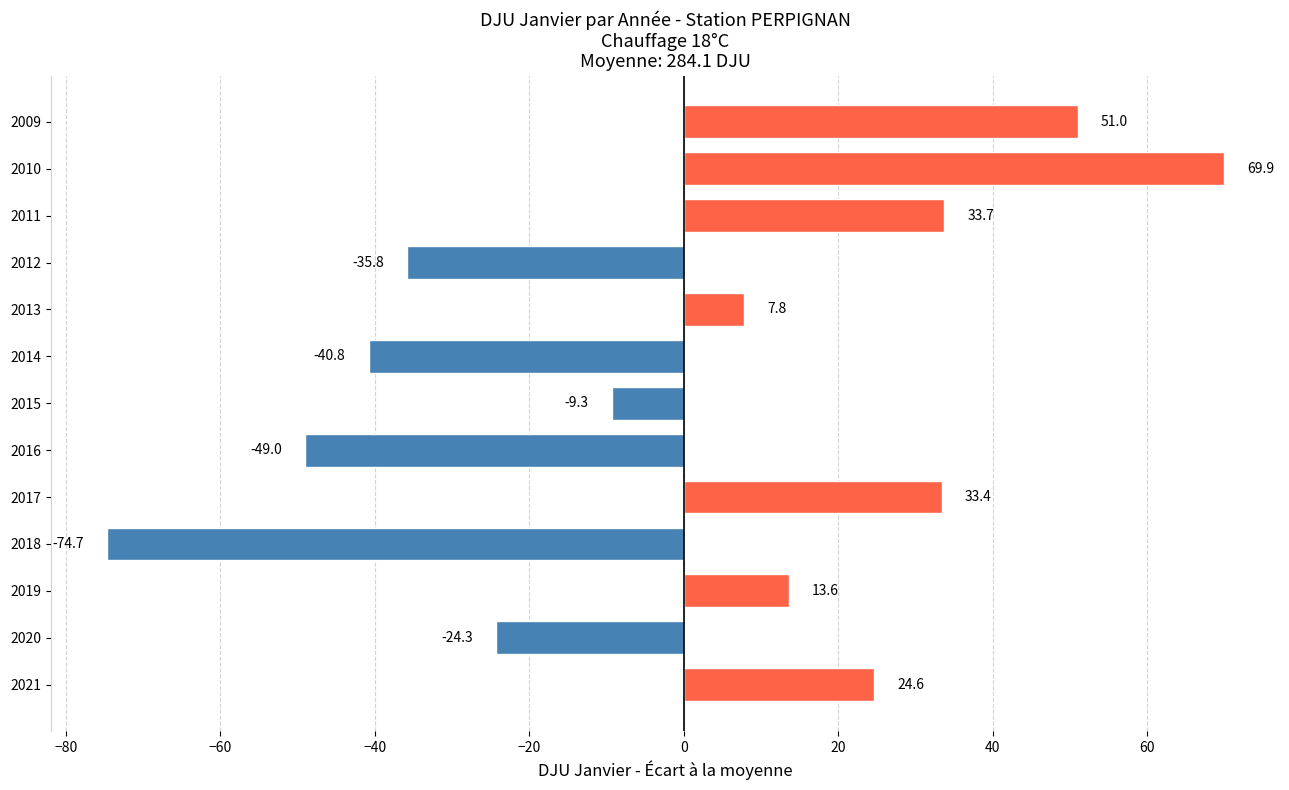

At which label is the value closest to -2?

2015